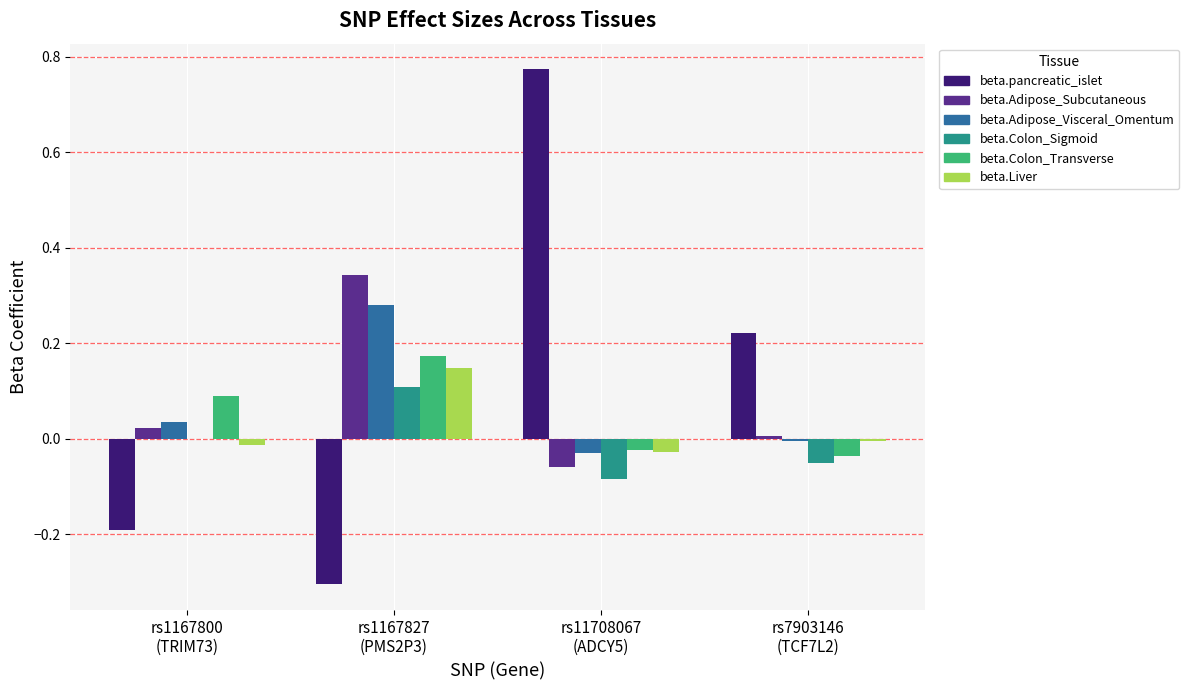

What are all the series names shown in the legend?

beta.pancreatic_islet, beta.Adipose_Subcutaneous, beta.Adipose_Visceral_Omentum, beta.Colon_Sigmoid, beta.Colon_Transverse, beta.Liver